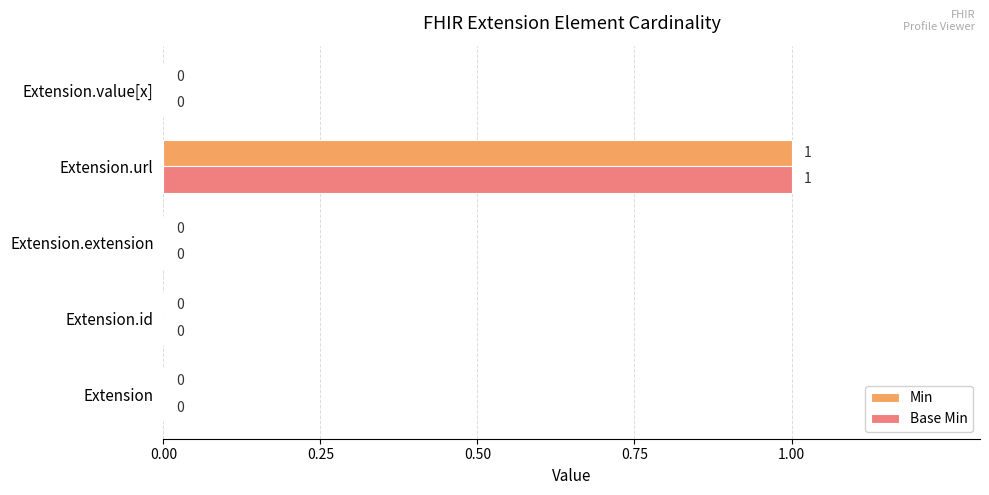

Is the value of Base Min at Extension.url greater than the value of Min at Extension.extension?

Yes